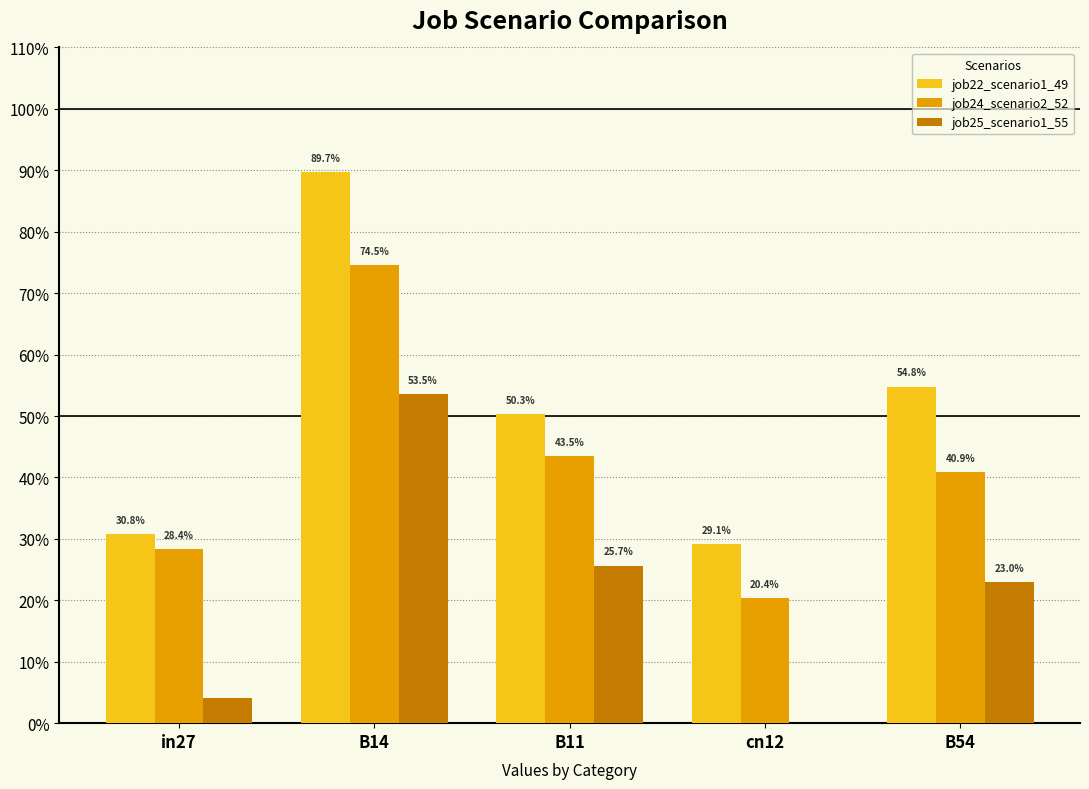

What value does the job22_scenario1_49 series have at B54?

0.5